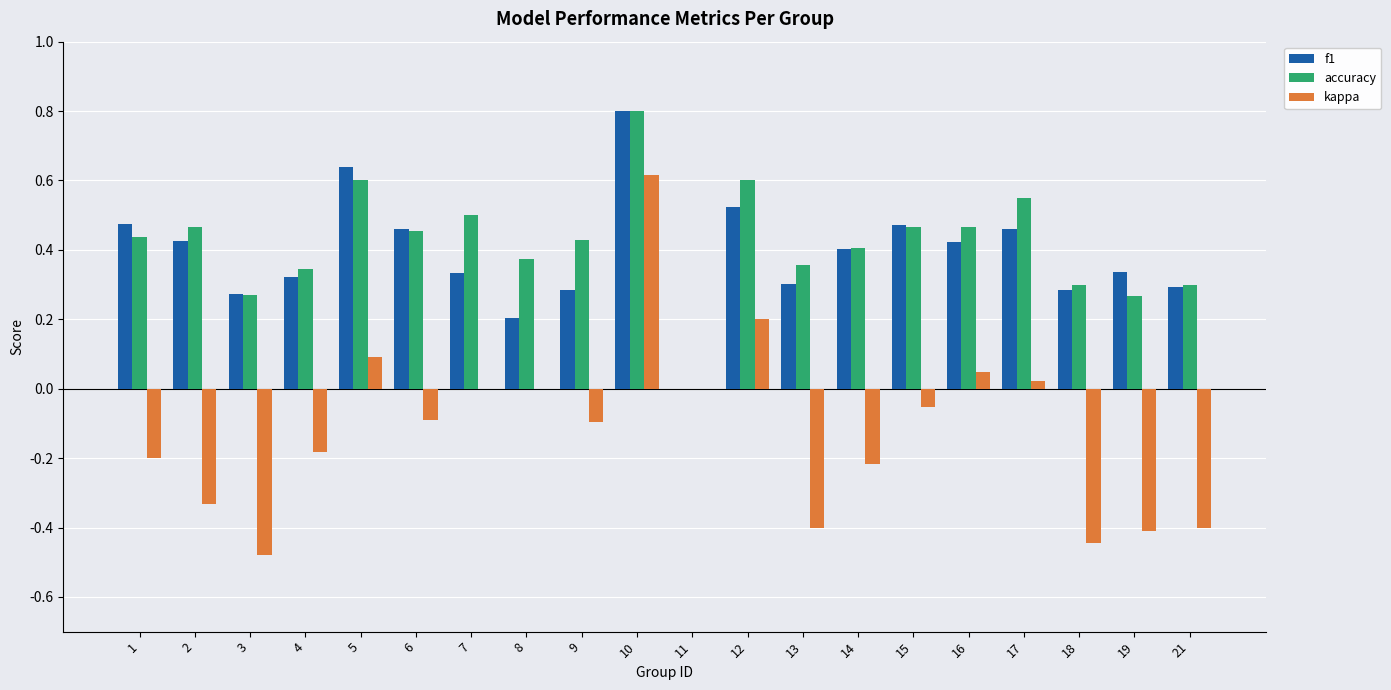

Which series changed the most between 4 and 16?

kappa